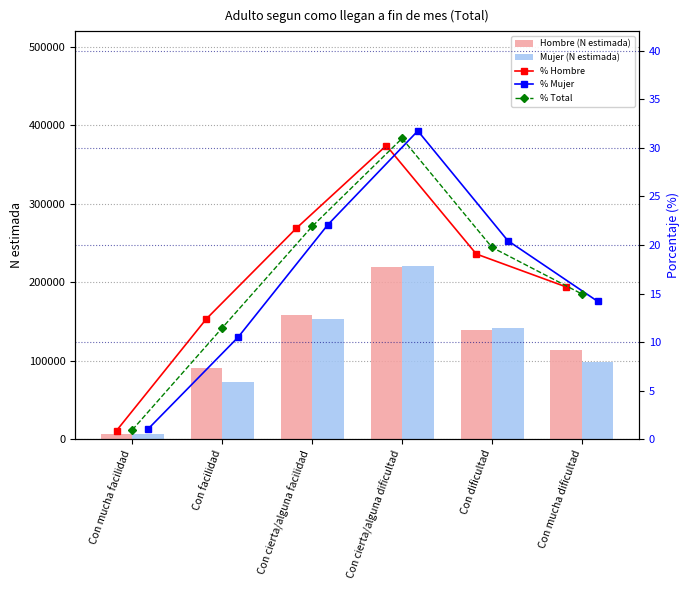

Does the chart contain any negative values?

No